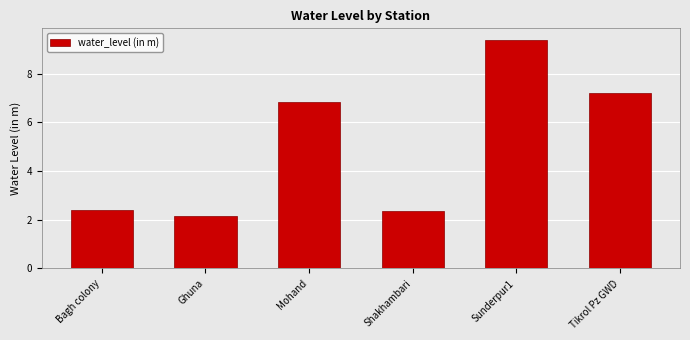

What is the difference between the maximum and minimum values?

7.2